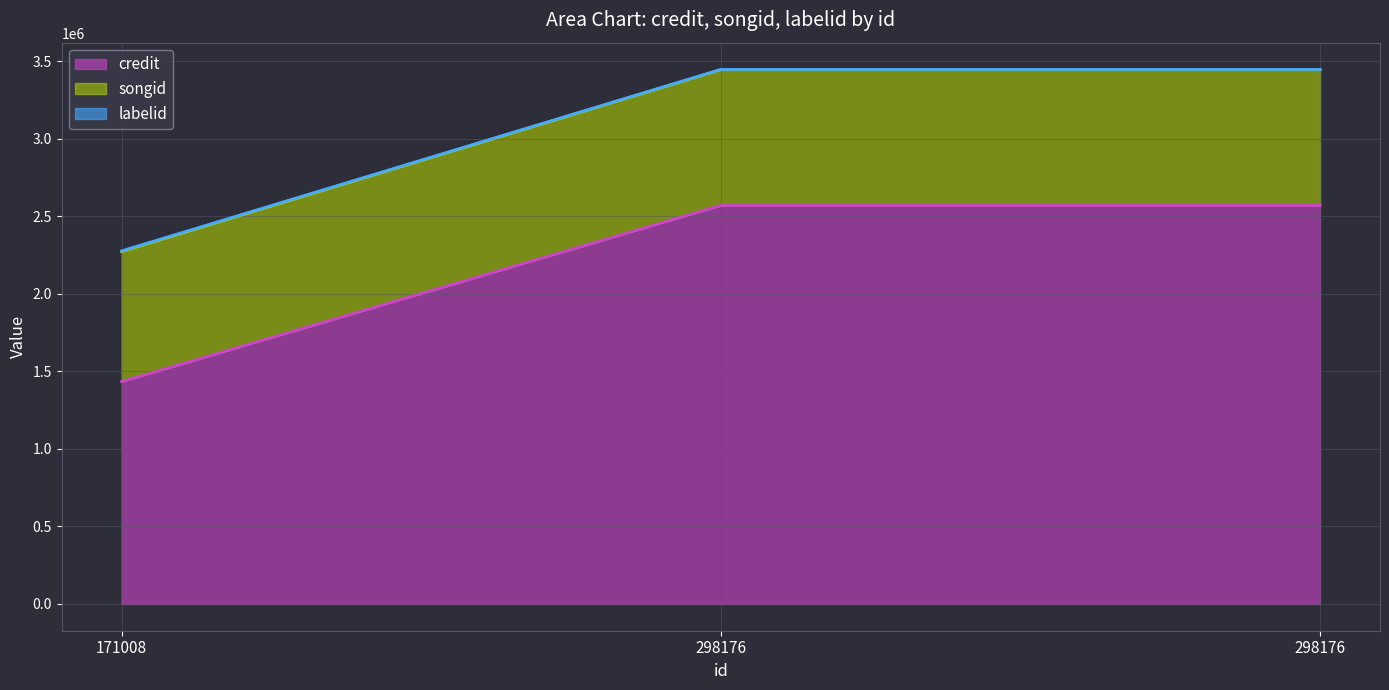

Does the chart have visible grid lines?

Yes